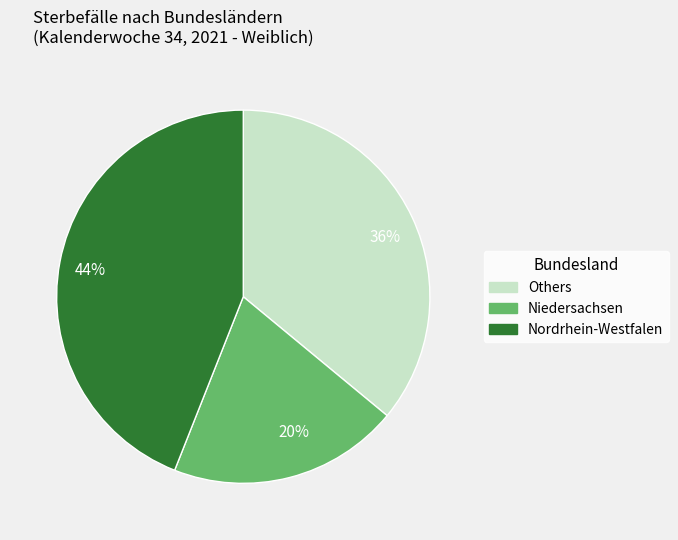

Is there a majority slice in this chart?

No